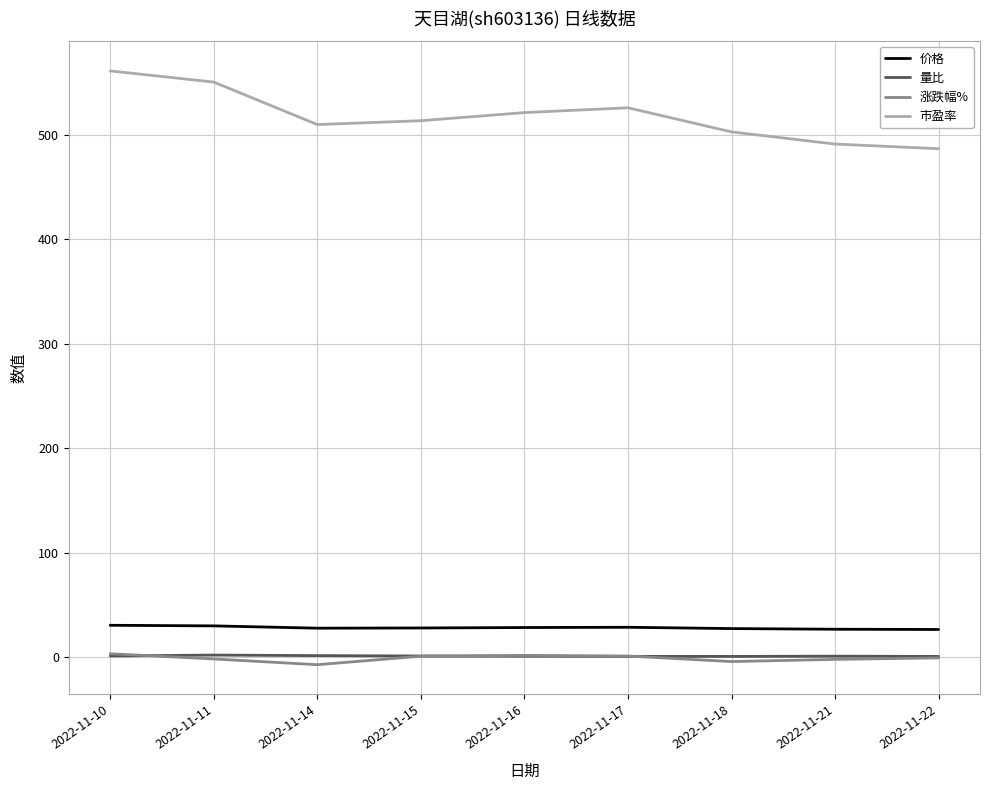

True or false: 价格 and 涨跌幅% intersect in this chart.

False